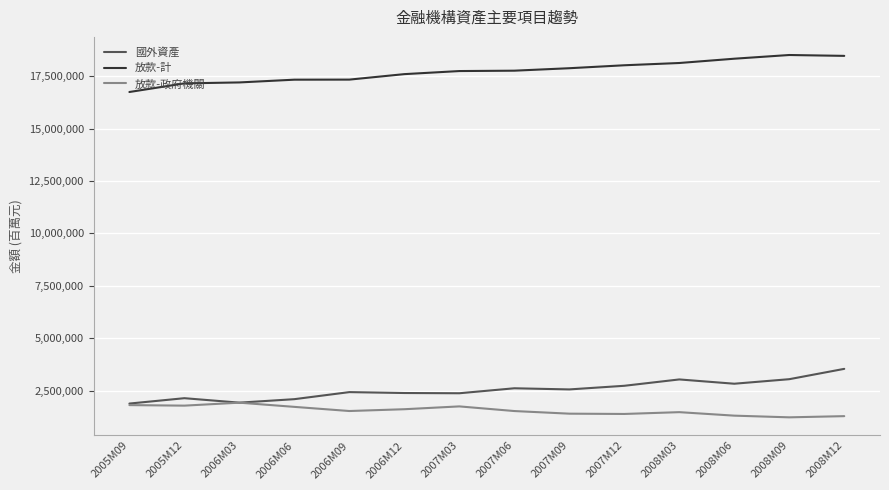

How many series are shown in this chart?

3